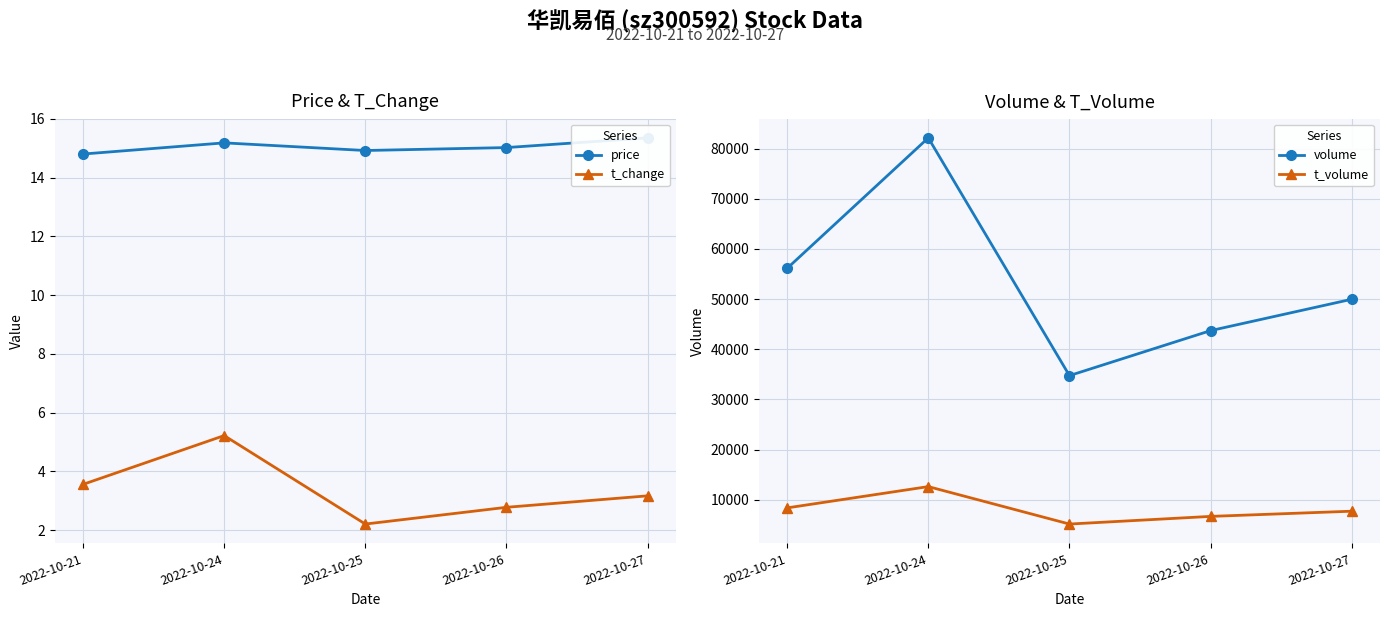

What is the value of the t_volume point at the 4th from the left?

6704